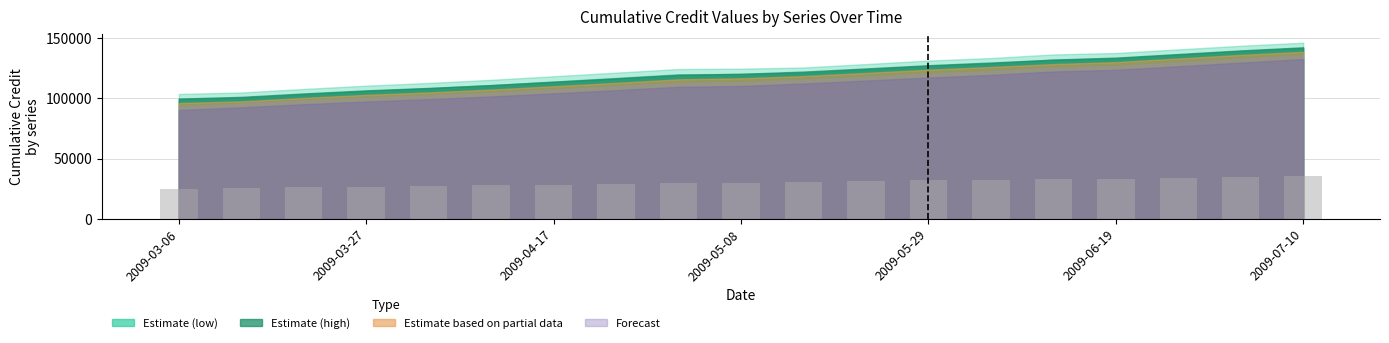

What is the average value?

30164.5